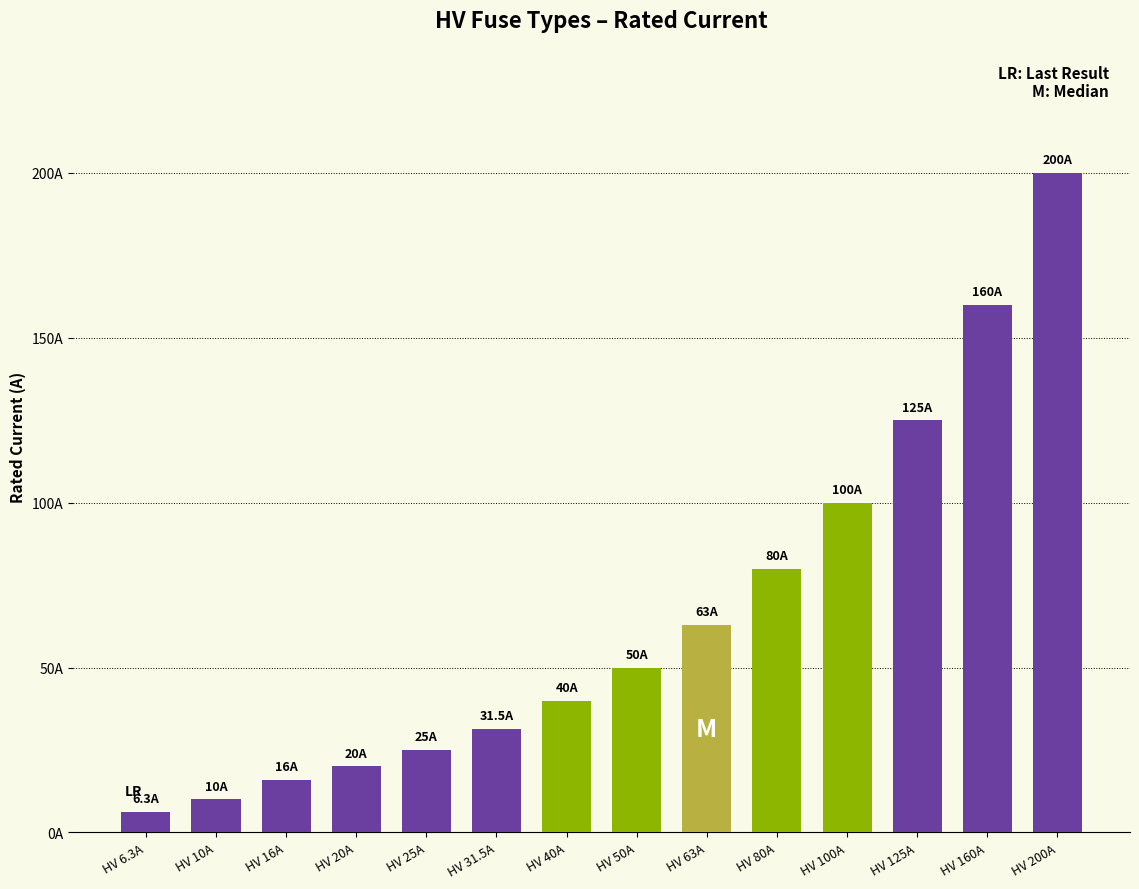

The chart shows a value of 25.0 at HV 25A. True or false?

True